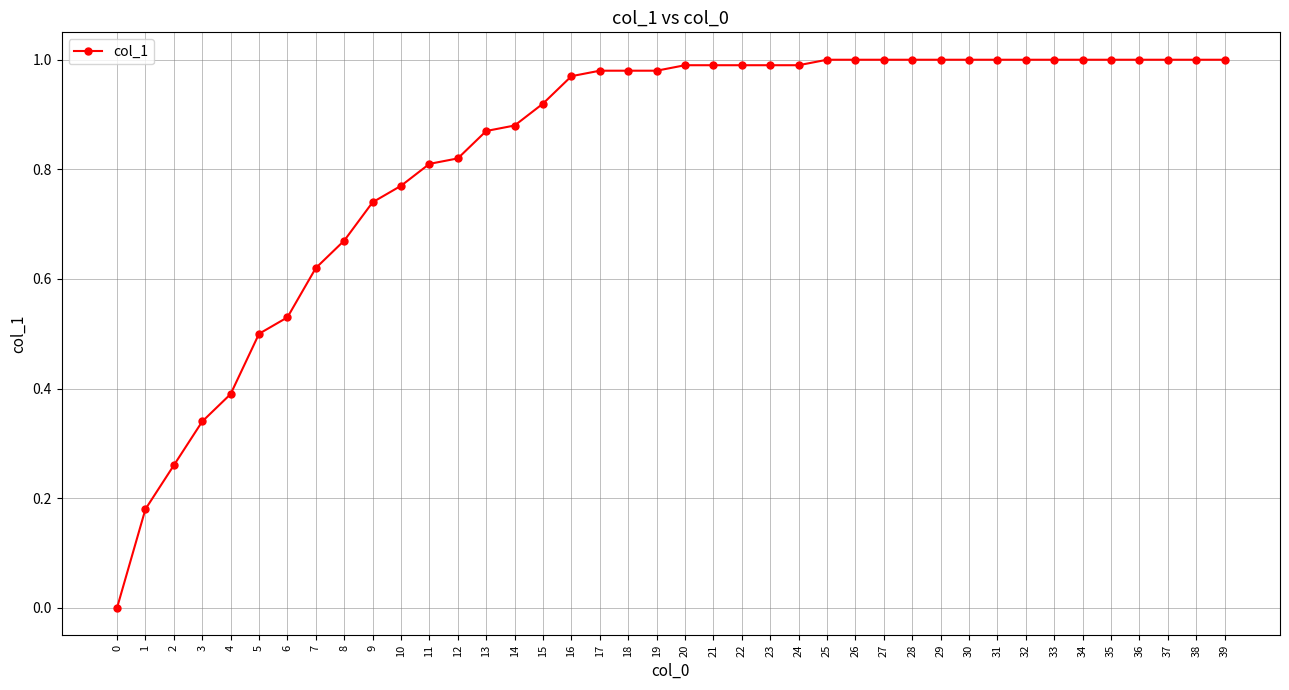

Approximately how many times larger is the value at 4 compared to 39?

0.4